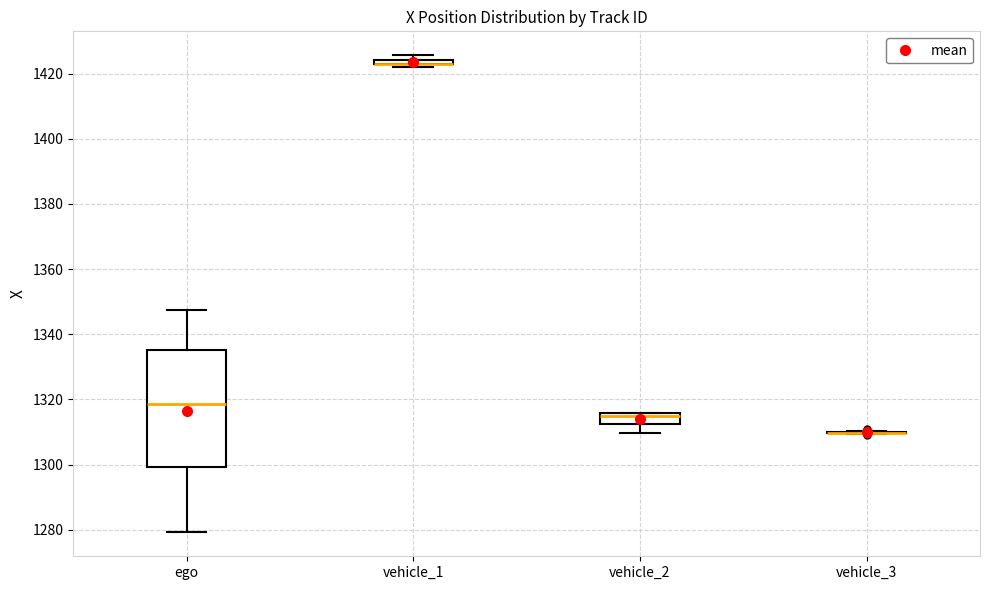

Where is the lower edge of the box for vehicle_1 on the y-axis? The values are not printed on the chart, so give them approximately, as read against the axis.

1422